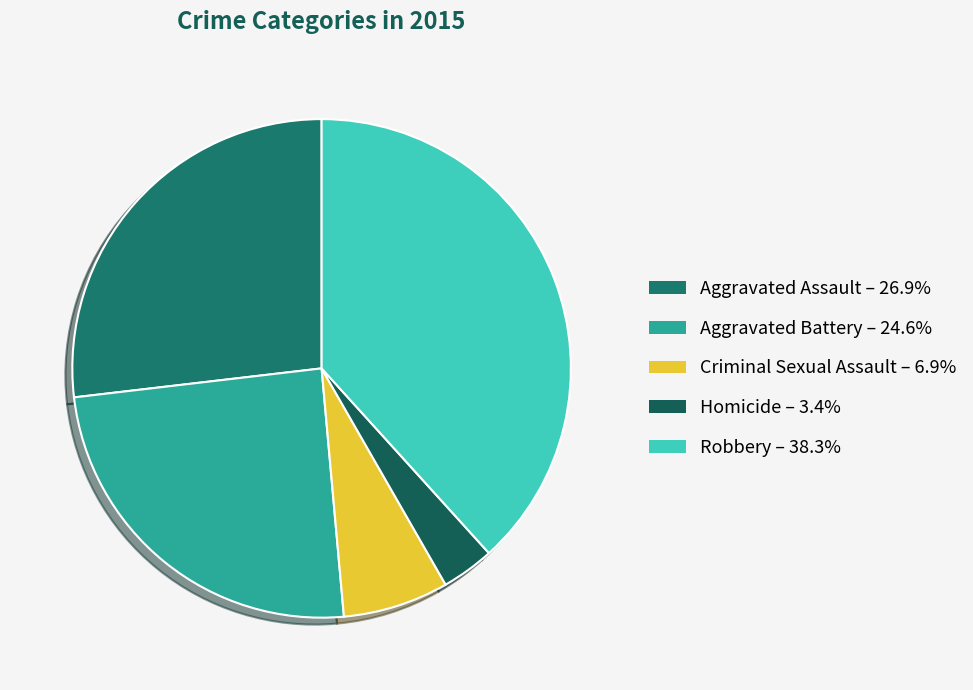

What percentage is the Aggravated Battery slice, to the nearest percent?

25%